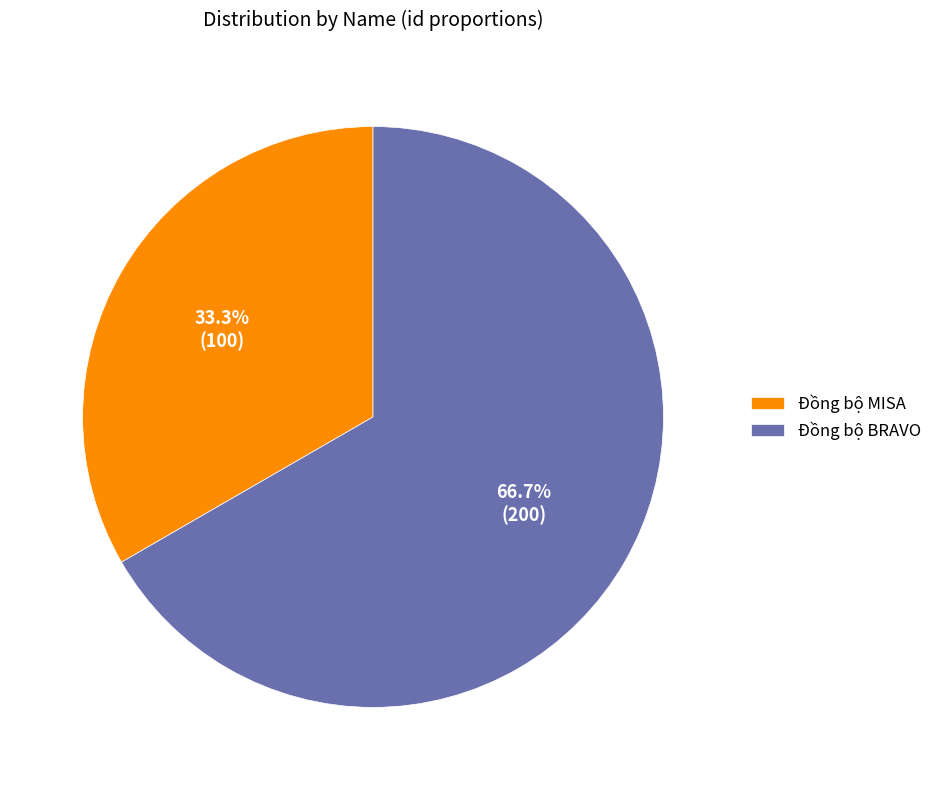

Is Đồng bộ MISA the majority of the pie?

No